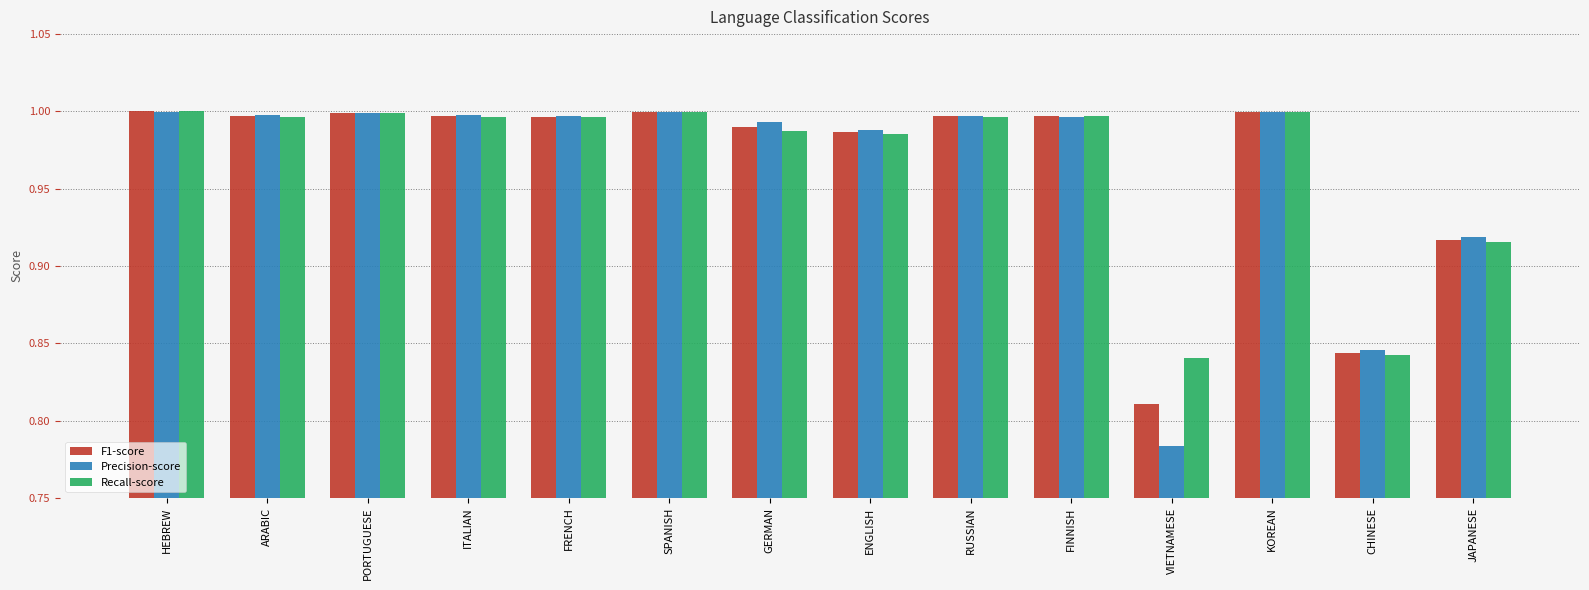

Does the chart contain any negative values?

No